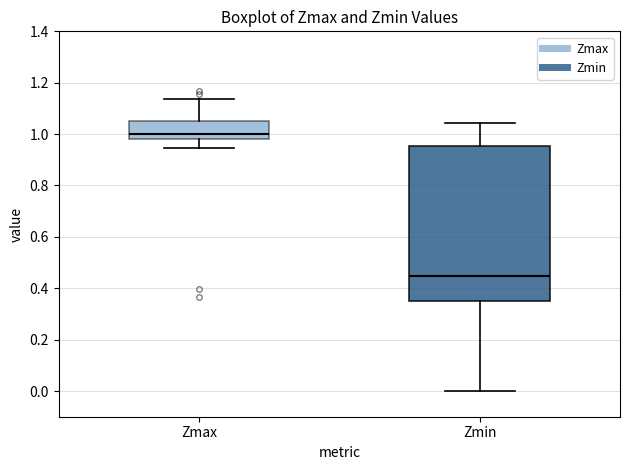

Which box is the tallest, from its lower edge to its upper edge?

Zmin